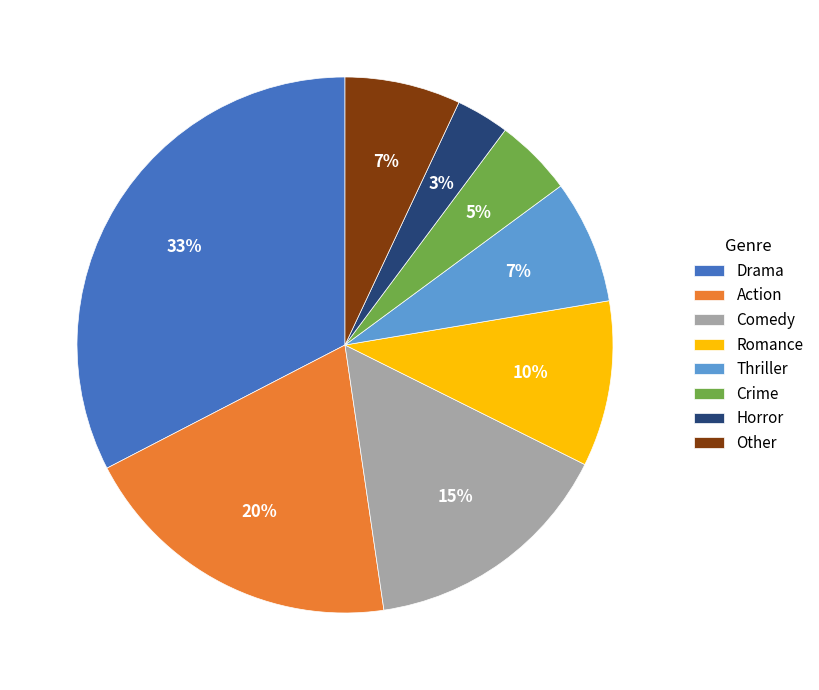

How many slices are in this pie chart?

8